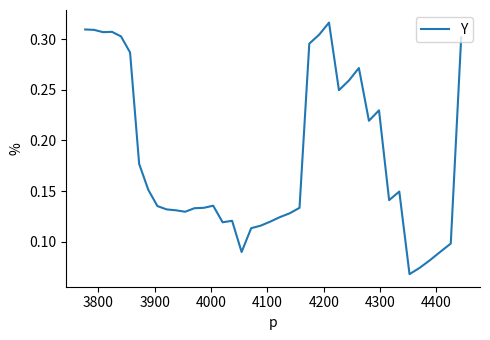

Is this an area chart (filled region under the line)?

No